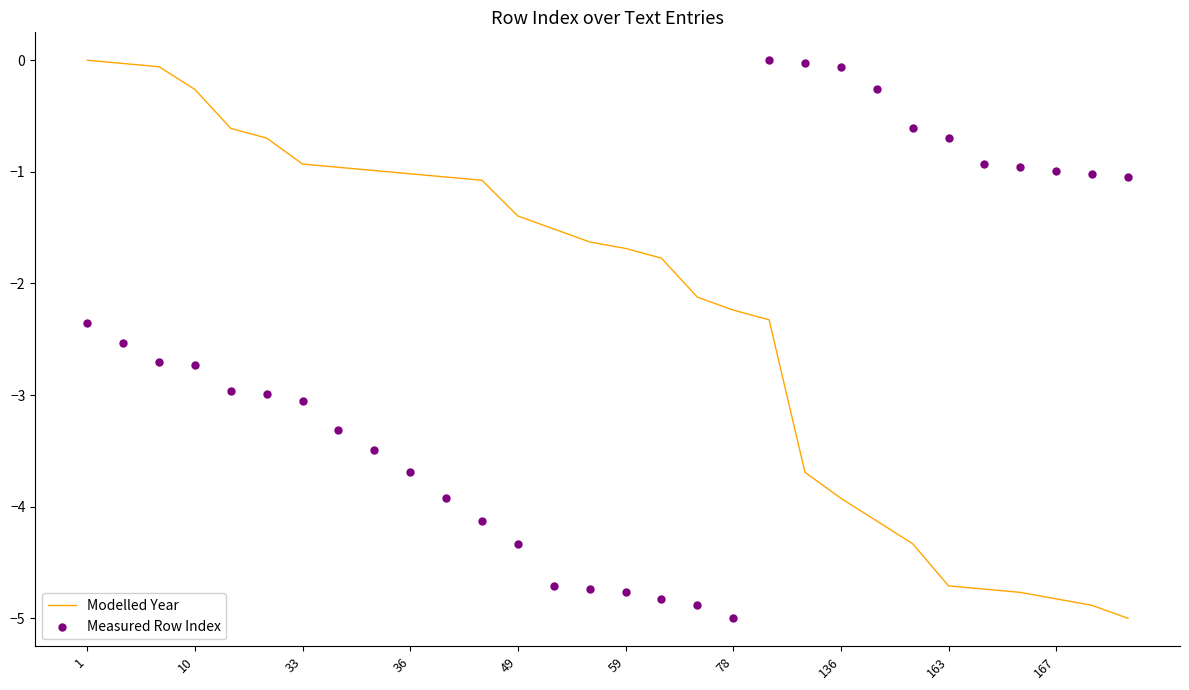

Which series has the largest total across all categories?

Modelled Year